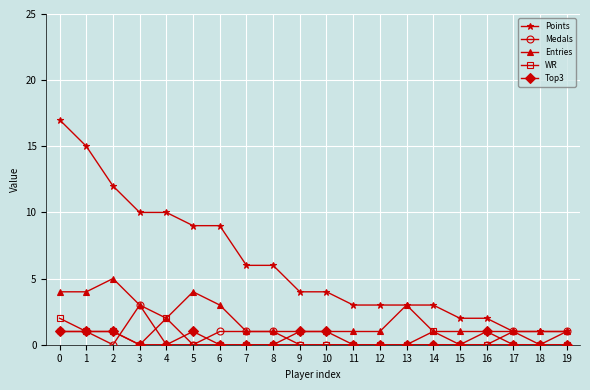

What is the highest value of the Top3 series?

1